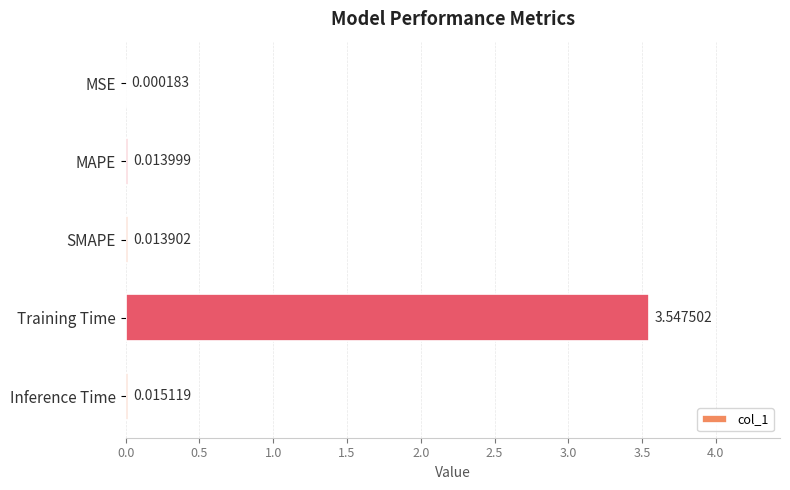

Where is the data nearest to the value 1?

Inference Time